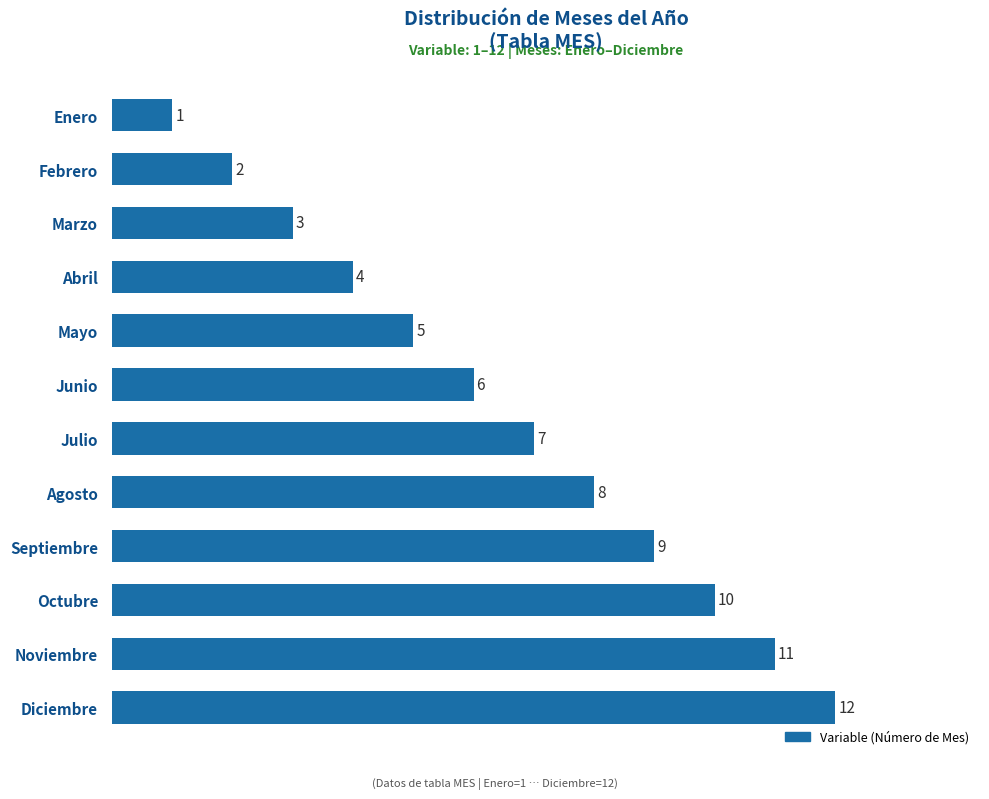

Reading bottom to top, what are all the values shown in this chart?

Diciembre=12	Noviembre=11	Octubre=10	Septiembre=9	Agosto=8	Julio=7	Junio=6	Mayo=5	Abril=4	Marzo=3	Febrero=2	Enero=1